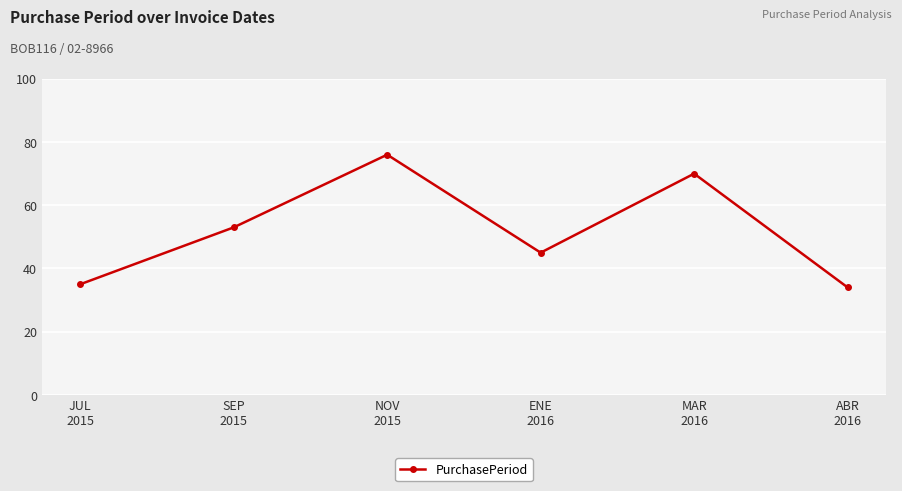

Count the number of data series in this chart.

1